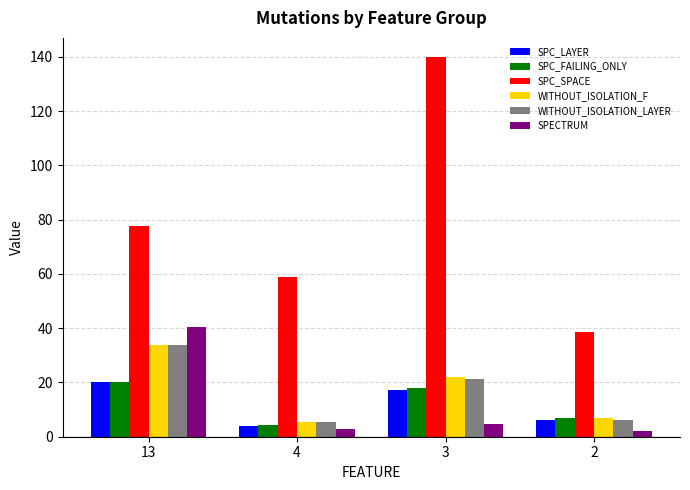

Which series changed the most between 3 and 2?

SPC_SPACE